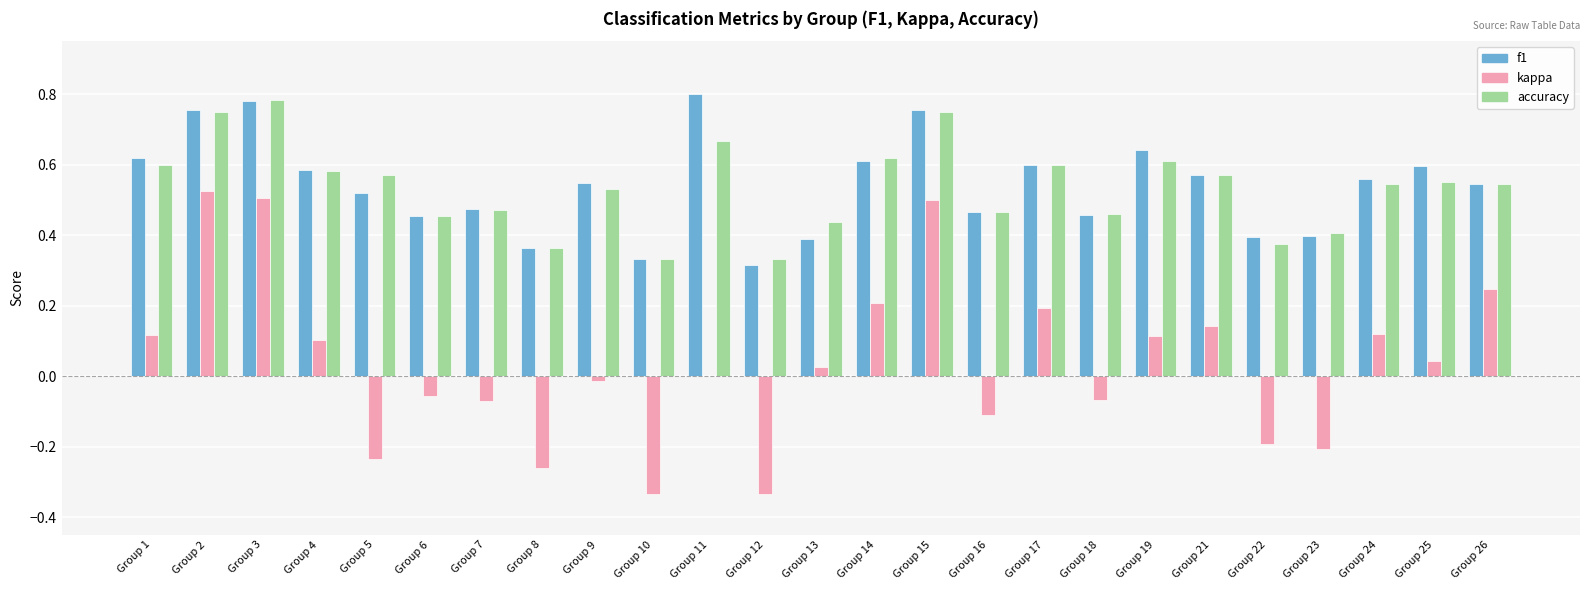

Which series changed the most between Group 16 and Group 25?

kappa